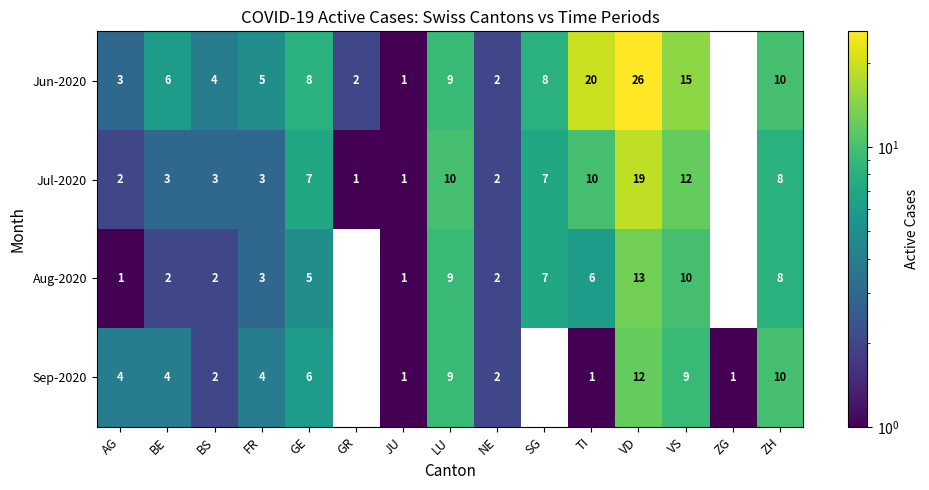

What is the total value across all series at GE?

26